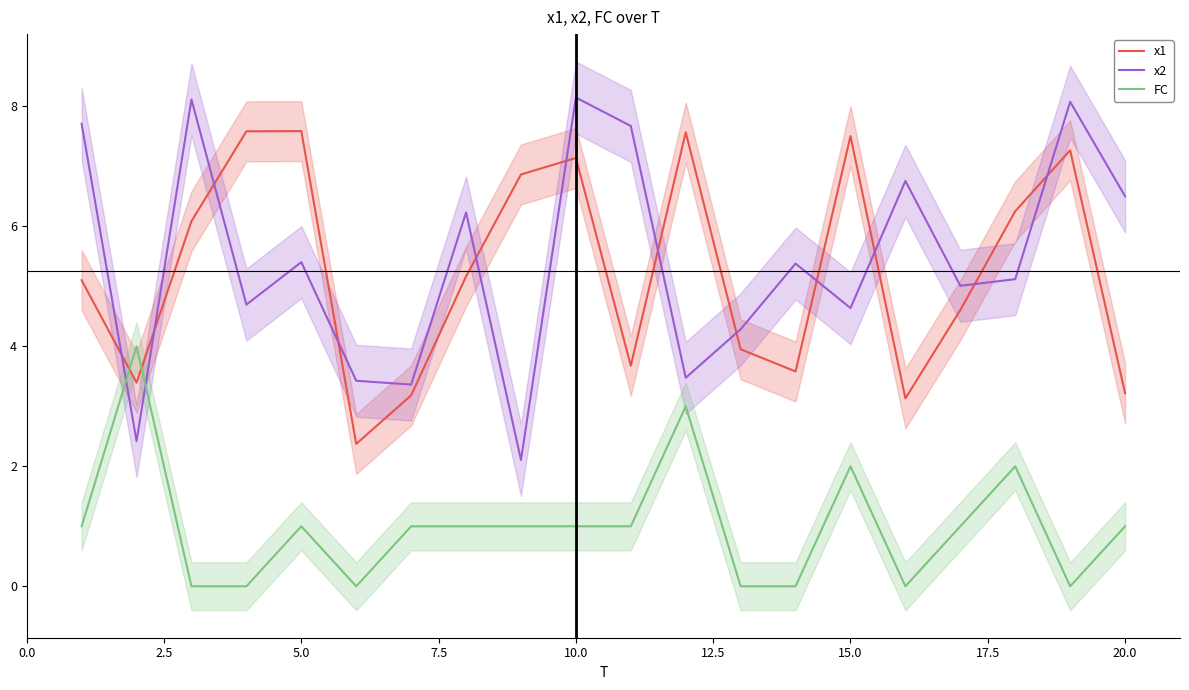

True or false: x2 and FC cross at least once.

True